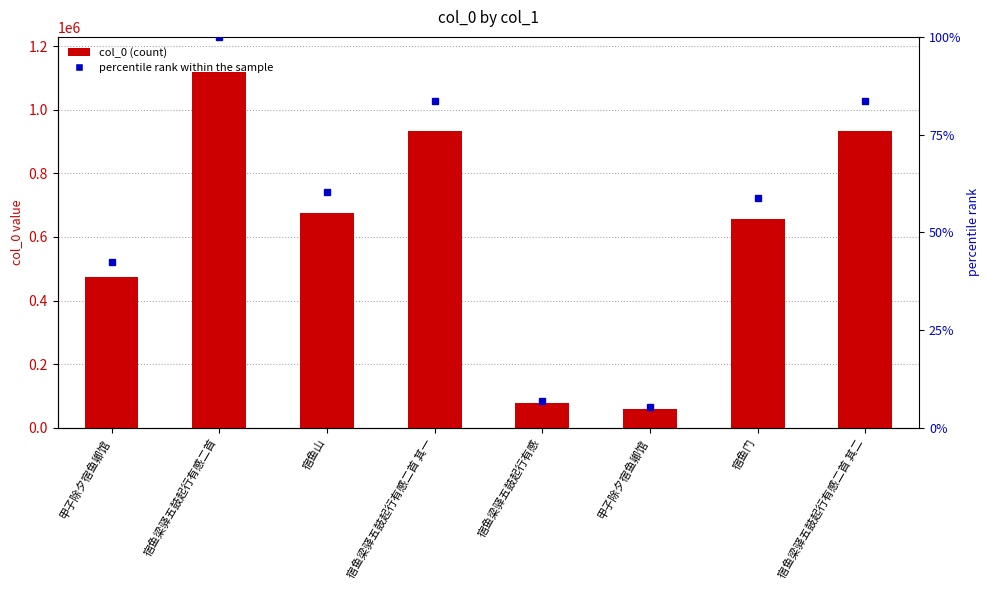

Where does the data first go above 675497?

宿鱼梁驿五鼓起行有感二首